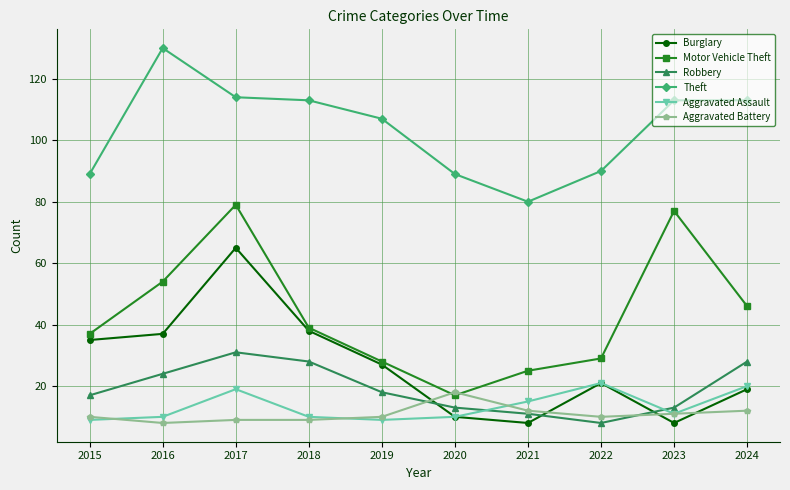

What is the spread (max minus min) of values at 2020?

79